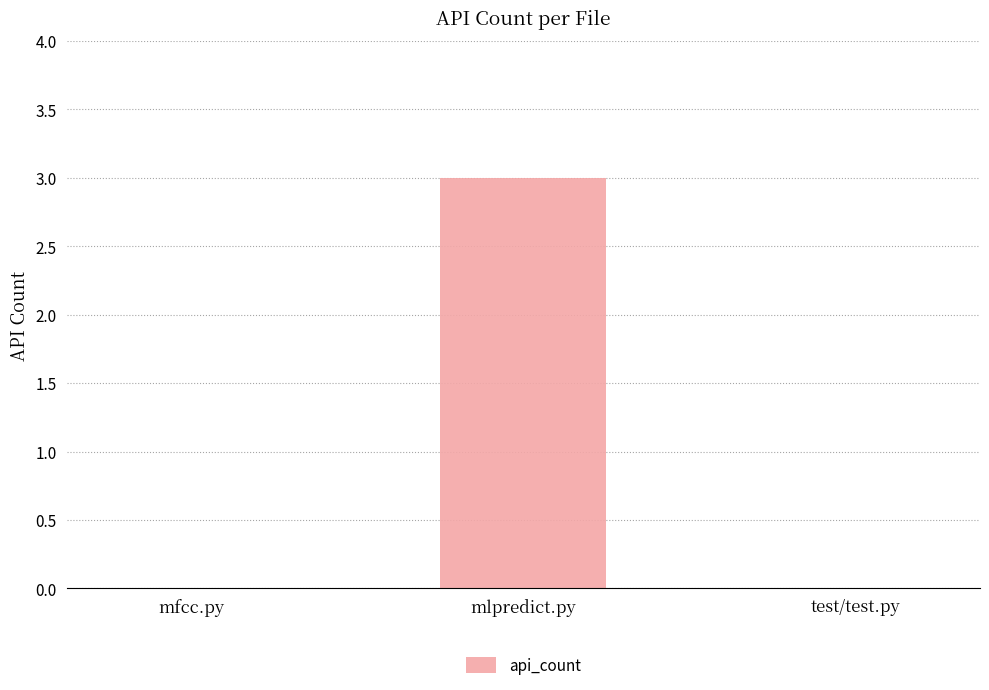

Reading left to right, transcribe all the data shown in this chart.

mfcc.py=0	mlpredict.py=3	test/test.py=0